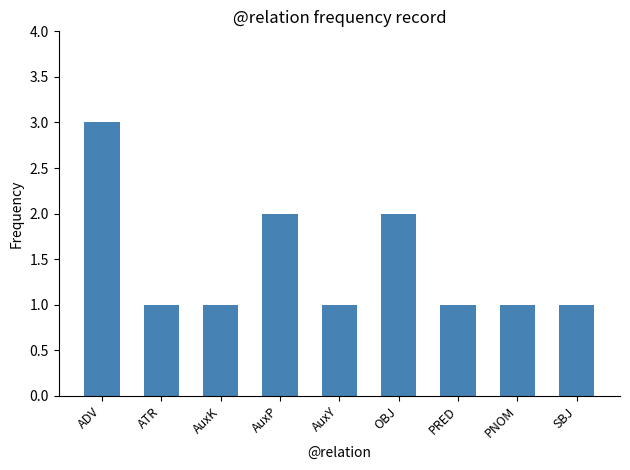

How many bars are there in total?

9